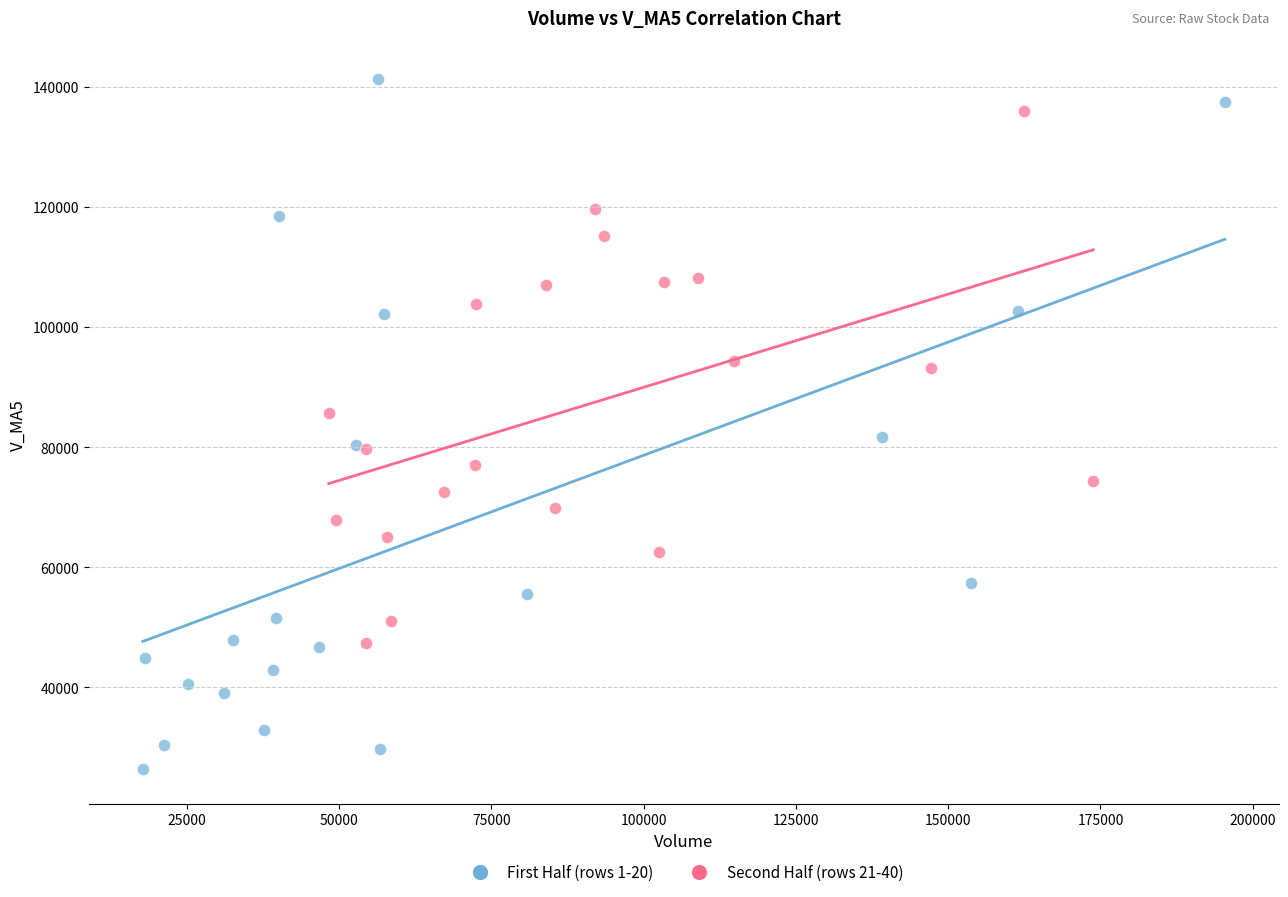

Which series has the widest spread of Y values?

First Half (rows 1-20)